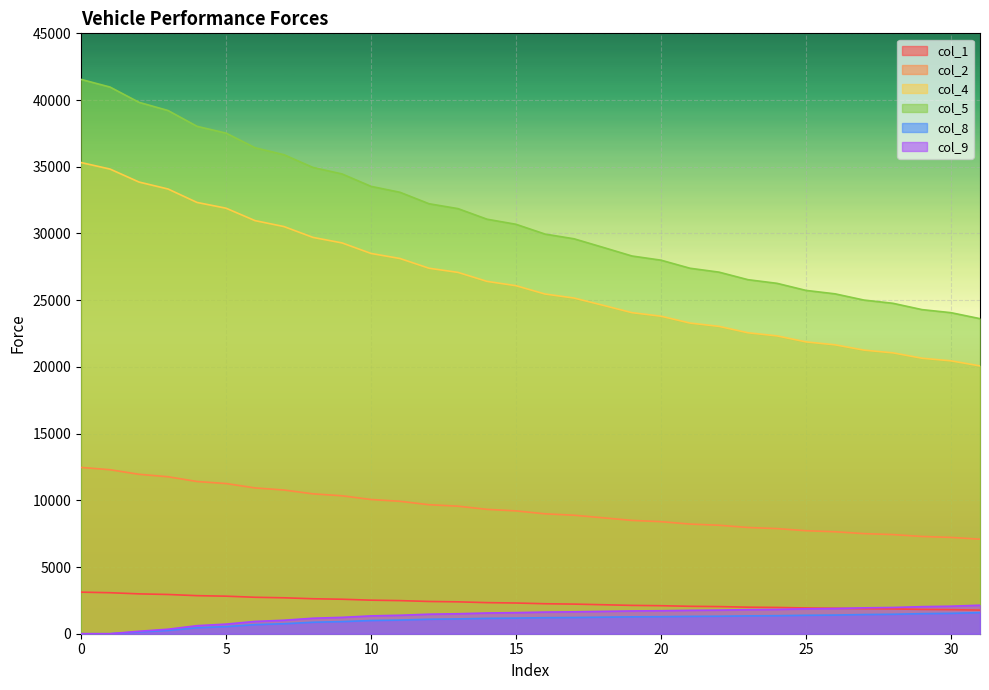

What is the difference between the second highest and second lowest values in the col_9 series?

2062.3